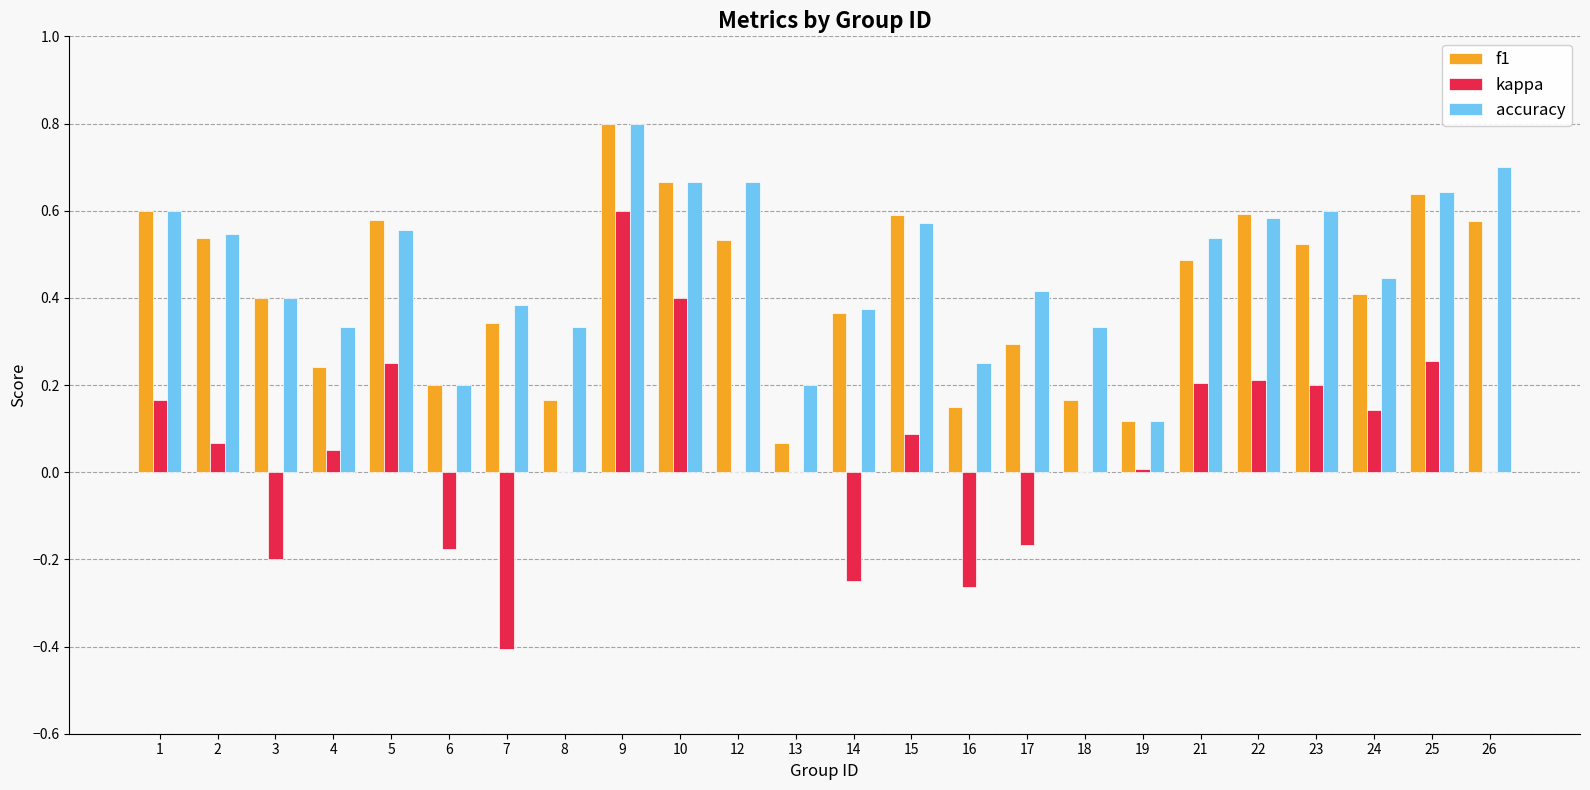

What is the total value across all series at 2?

1.2